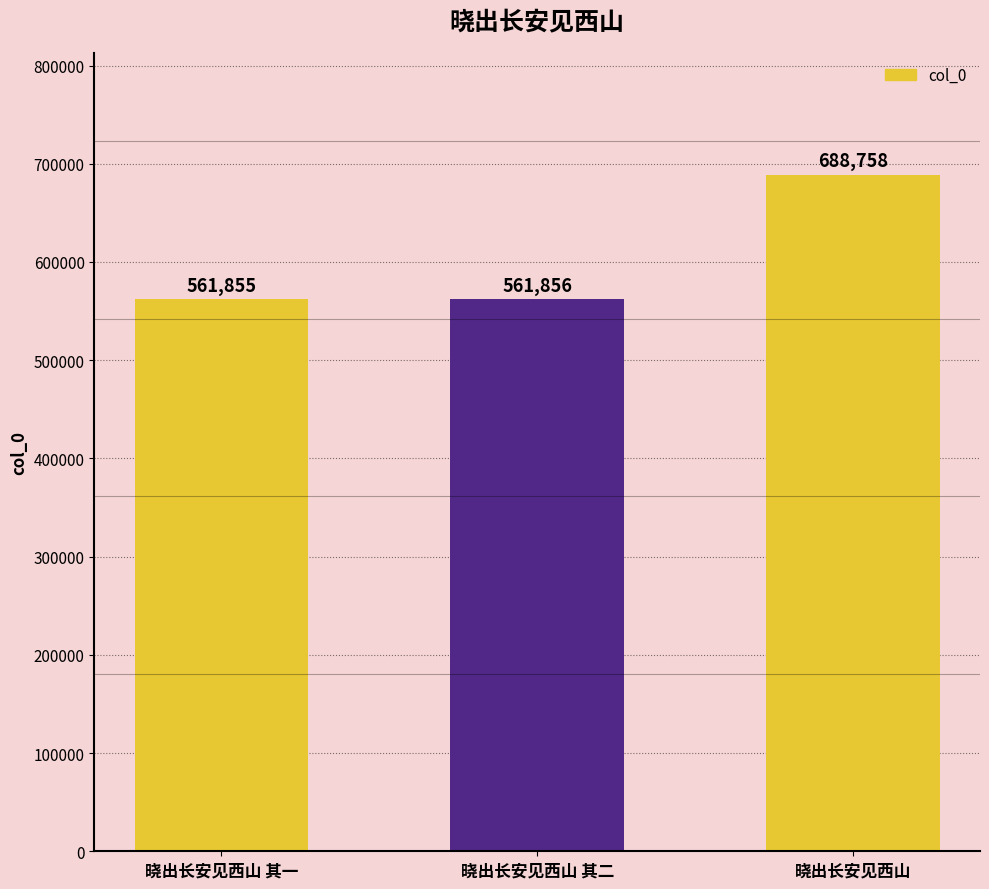

Where is the data nearest to the value 625306?

晓出长安见西山 其二